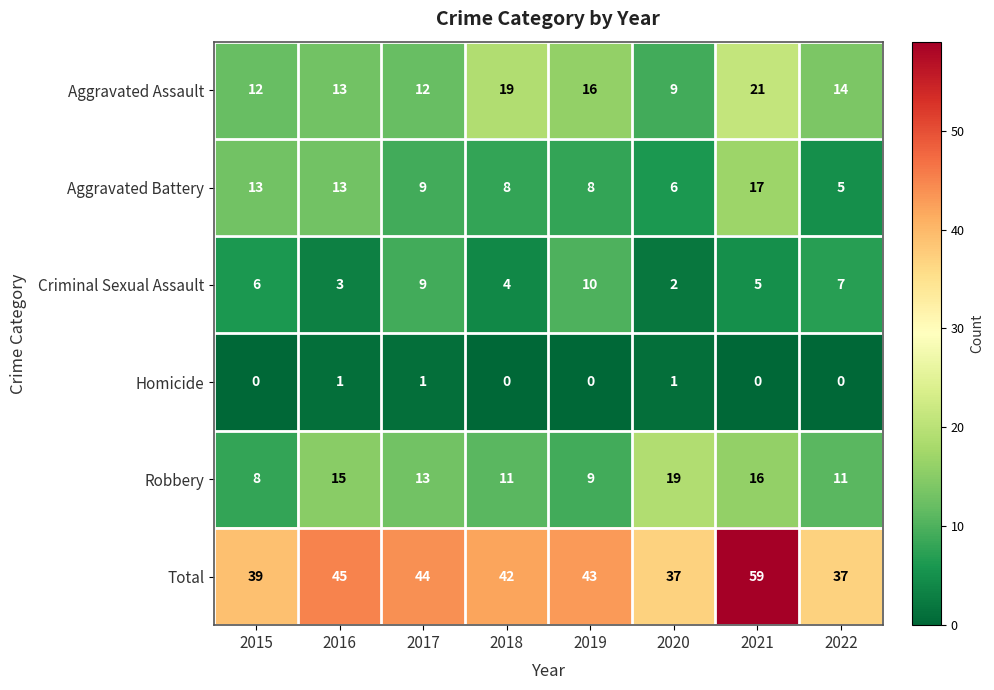

At which label does Aggravated Battery first exceed 9?

2015